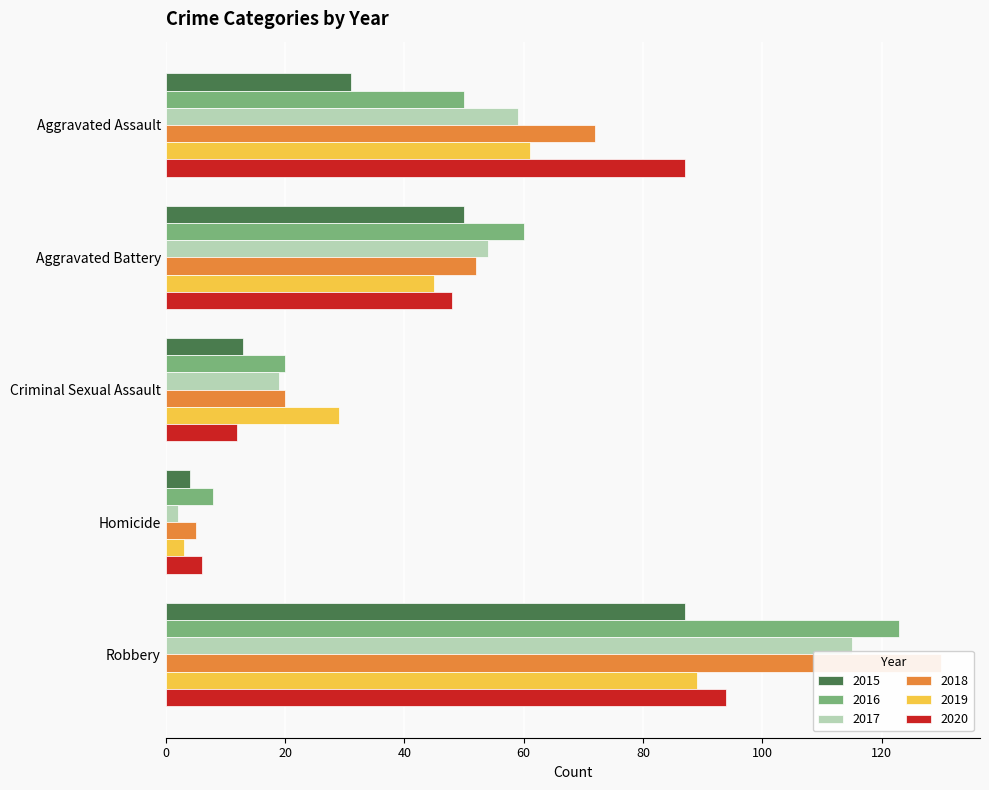

Reading left to right, what are all the values shown in this chart?

2015: 31	50	13	4	87
2016: 50	60	20	8	123
2017: 59	54	19	2	115
2018: 72	52	20	5	130
2019: 61	45	29	3	89
2020: 87	48	12	6	94